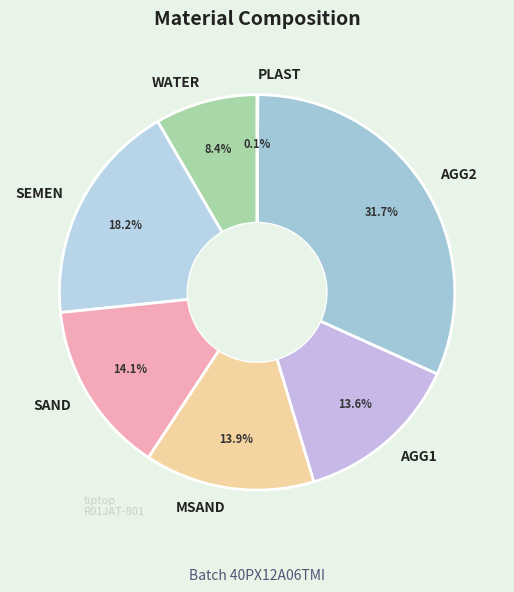

To the nearest percent, what is the average slice percentage?

14%